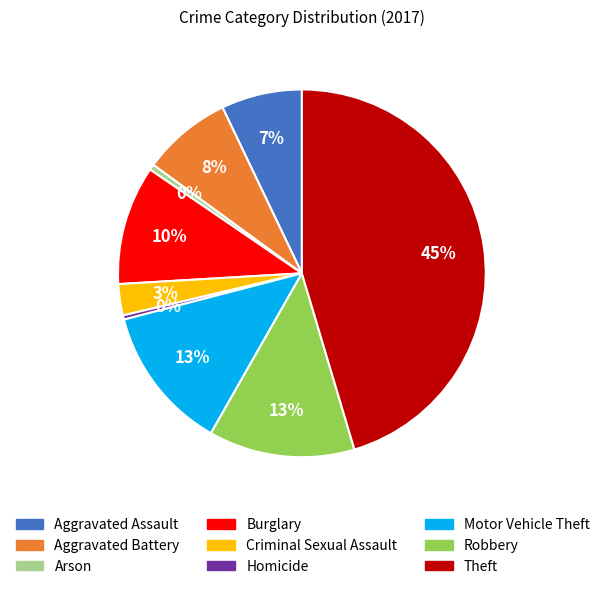

Is it true that Aggravated Battery is 1% of the pie?

False